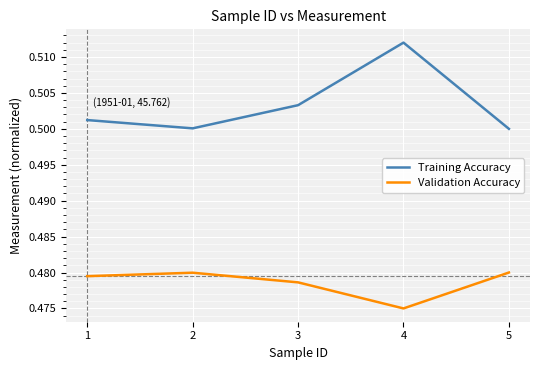

Which series changed the most between 3 and 5?

Training Accuracy